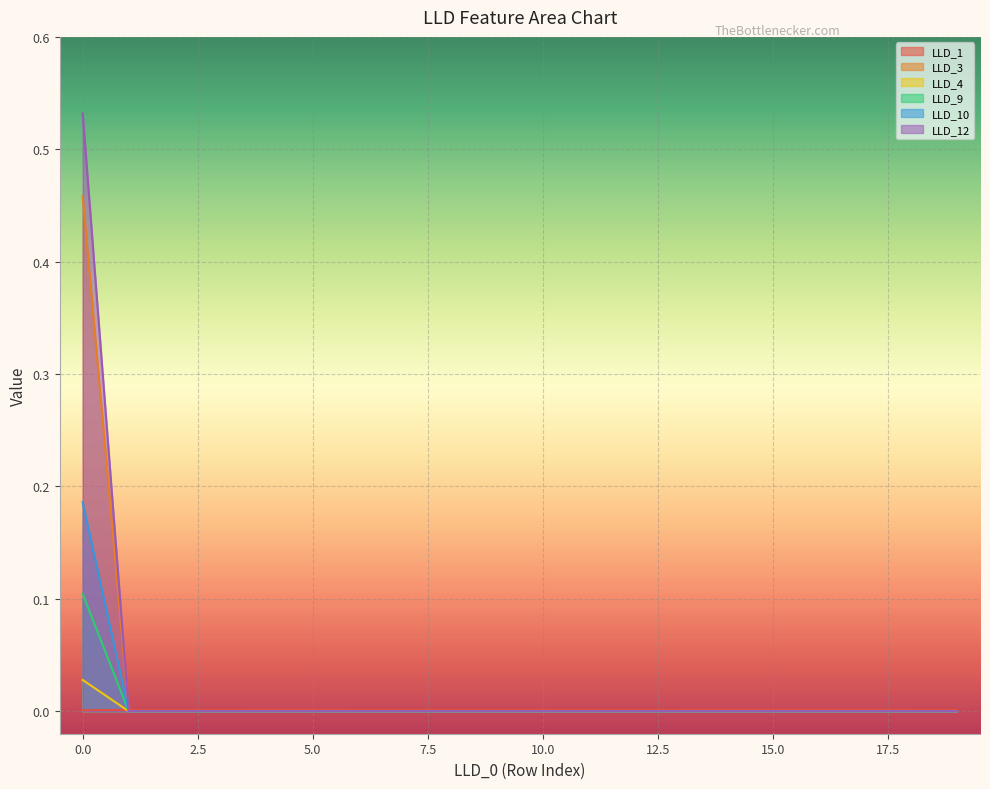

The LLD_10 series shows 0.0 at 10.0. True or false?

True